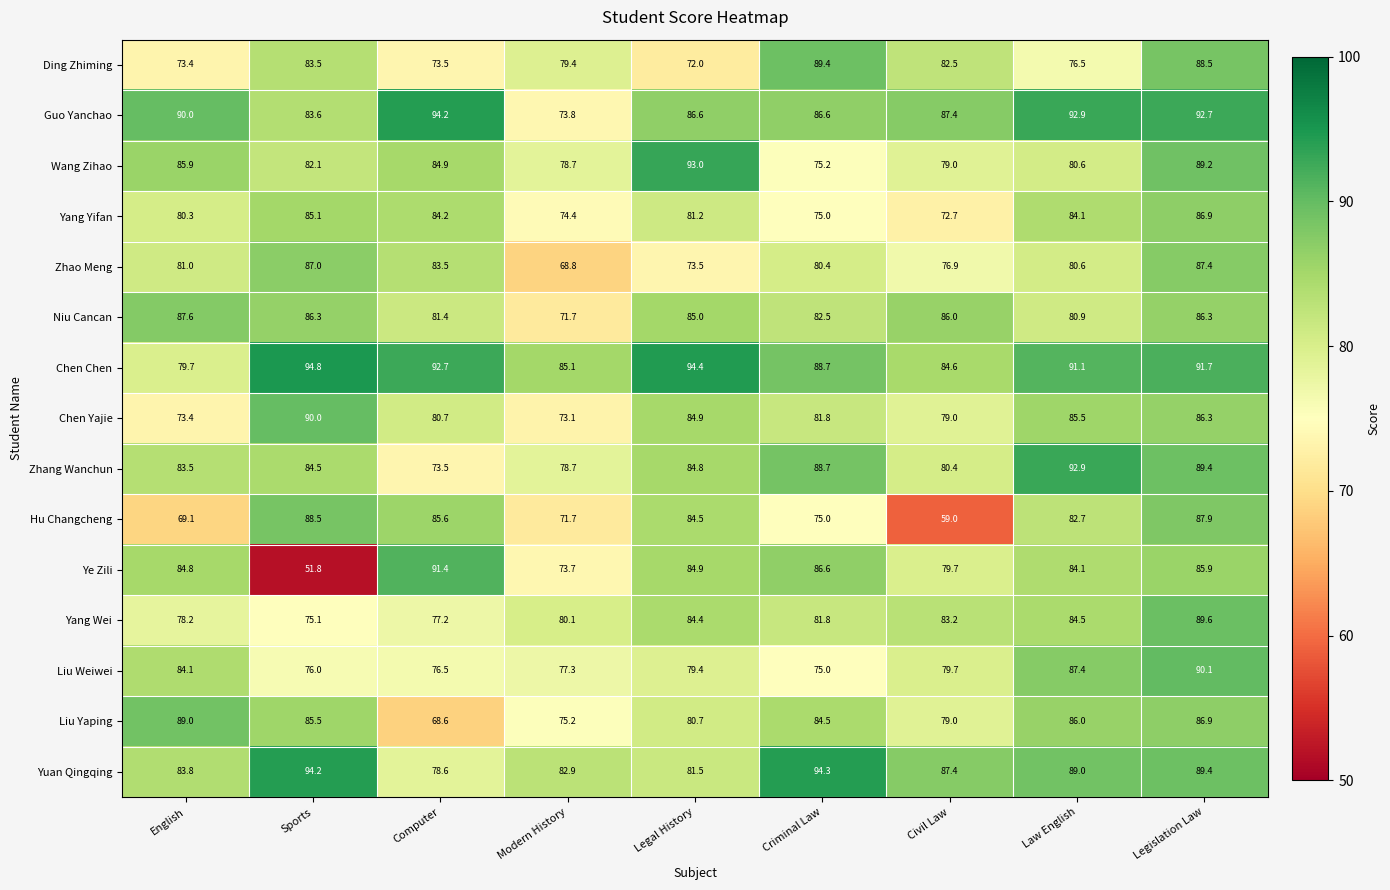

At which label does Hu Changcheng reach its minimum?

Civil Law